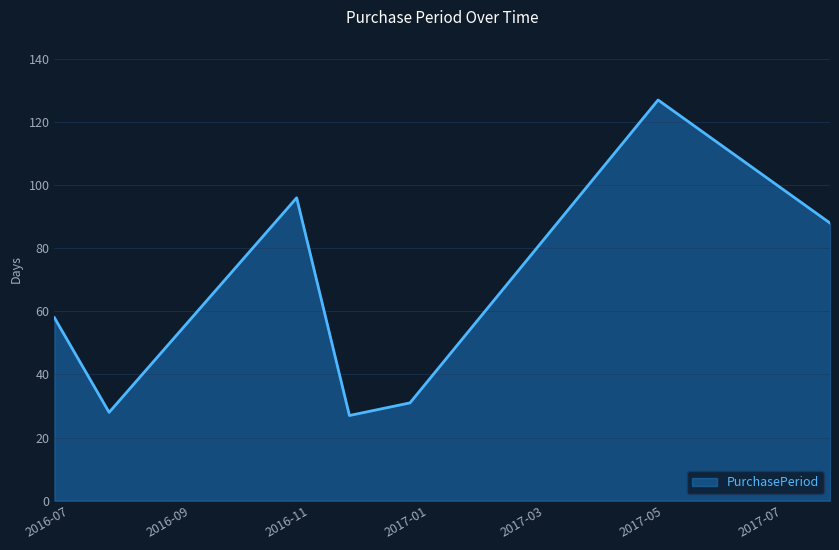

What is the difference between the maximum and minimum values?

100